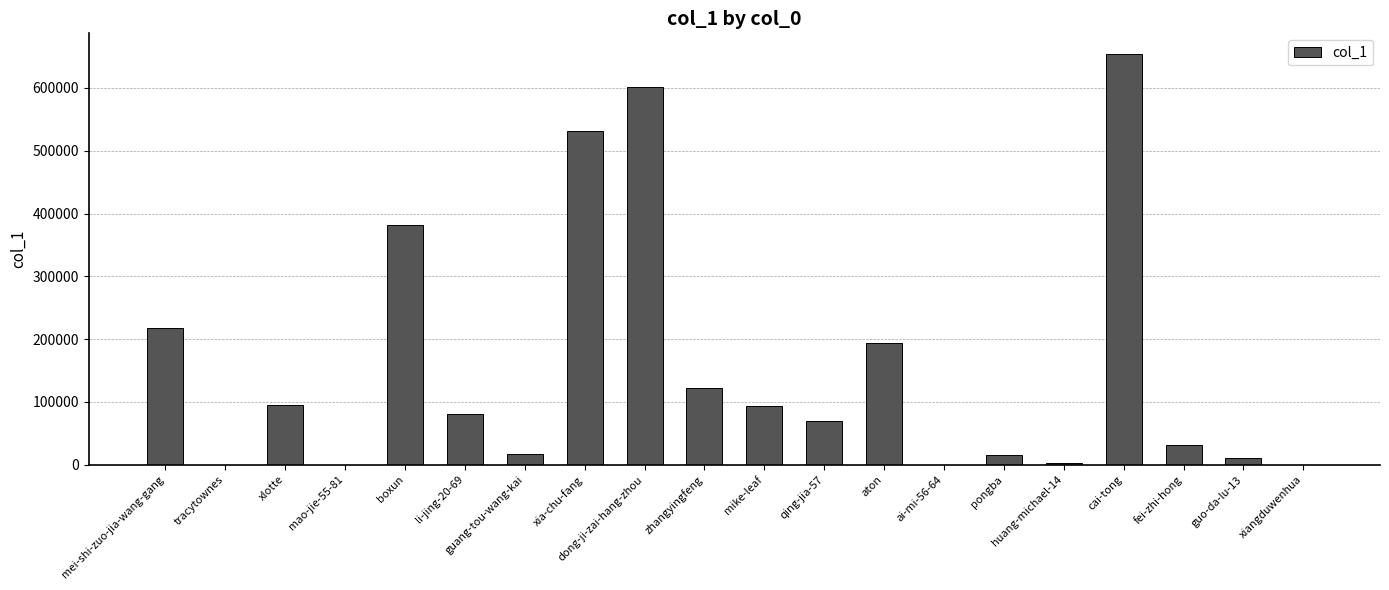

At which category does the chart reach its peak across all series?

cai-tong